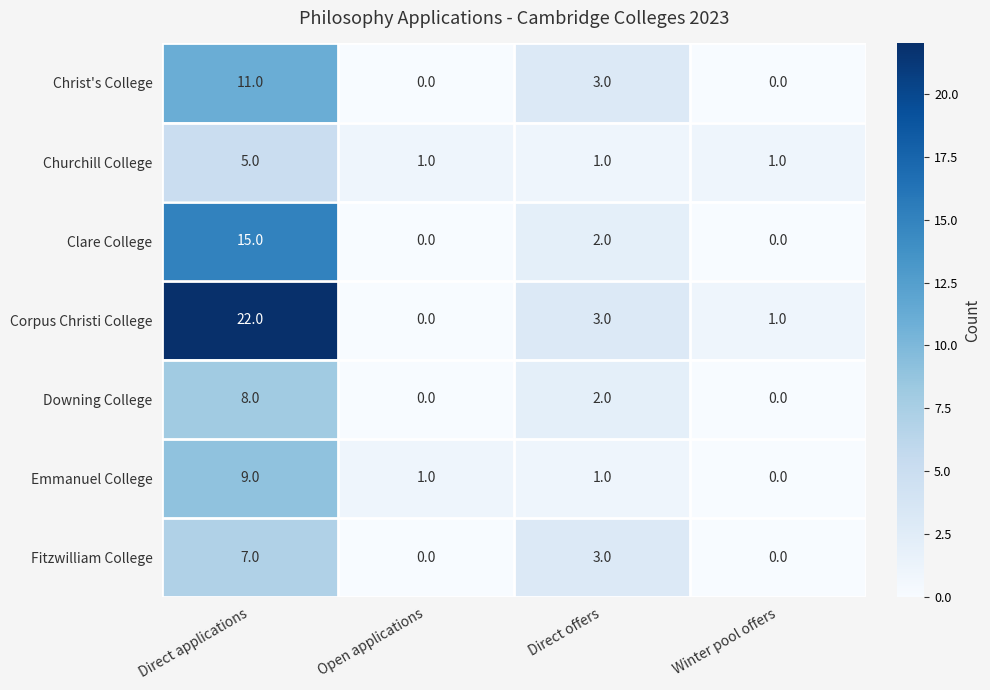

How many positive values does the Emmanuel College series have?

3